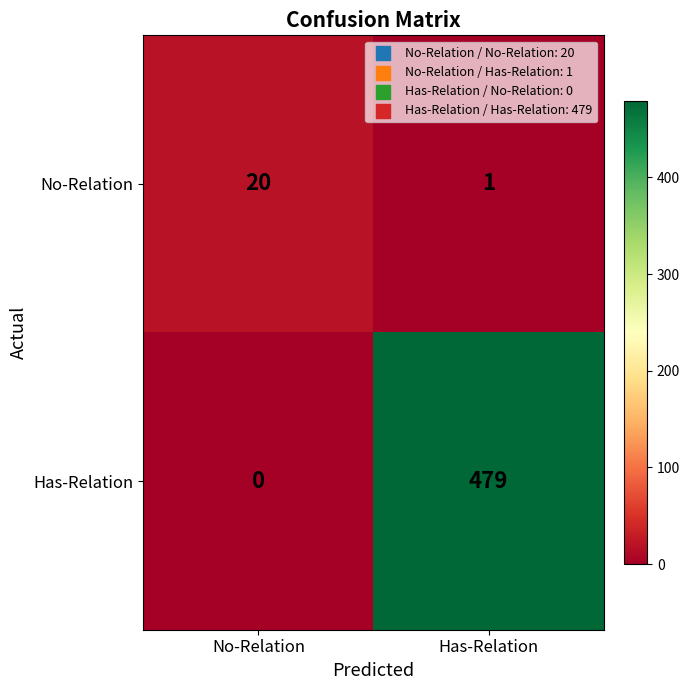

At which category is the sum across all series the highest?

Has-Relation